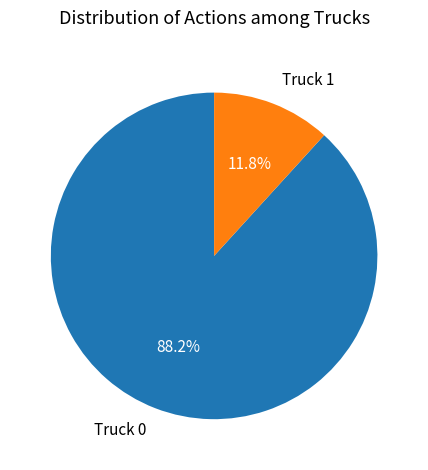

How many segments does this pie chart have?

2